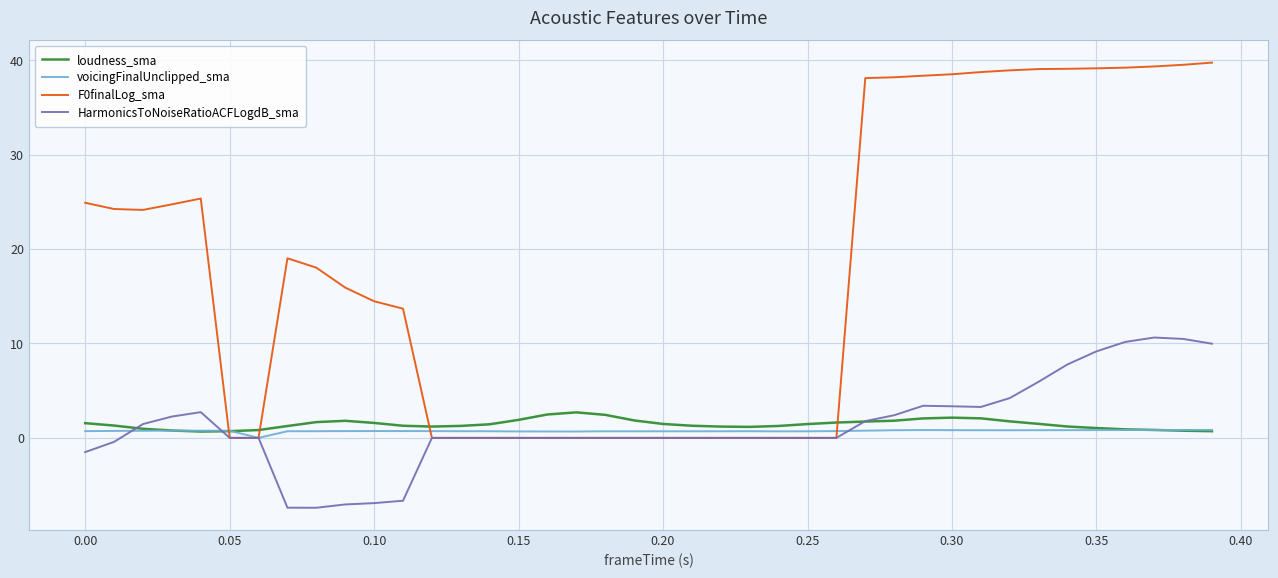

Which series has the widest spread of values?

F0finalLog_sma